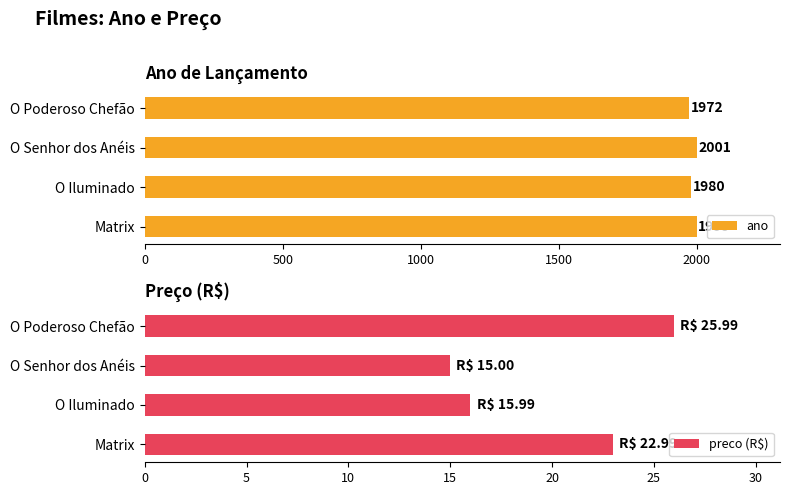

Rank the categories by ano value from lowest to highest.

O Poderoso Chefão, O Iluminado, Matrix, O Senhor dos Anéis